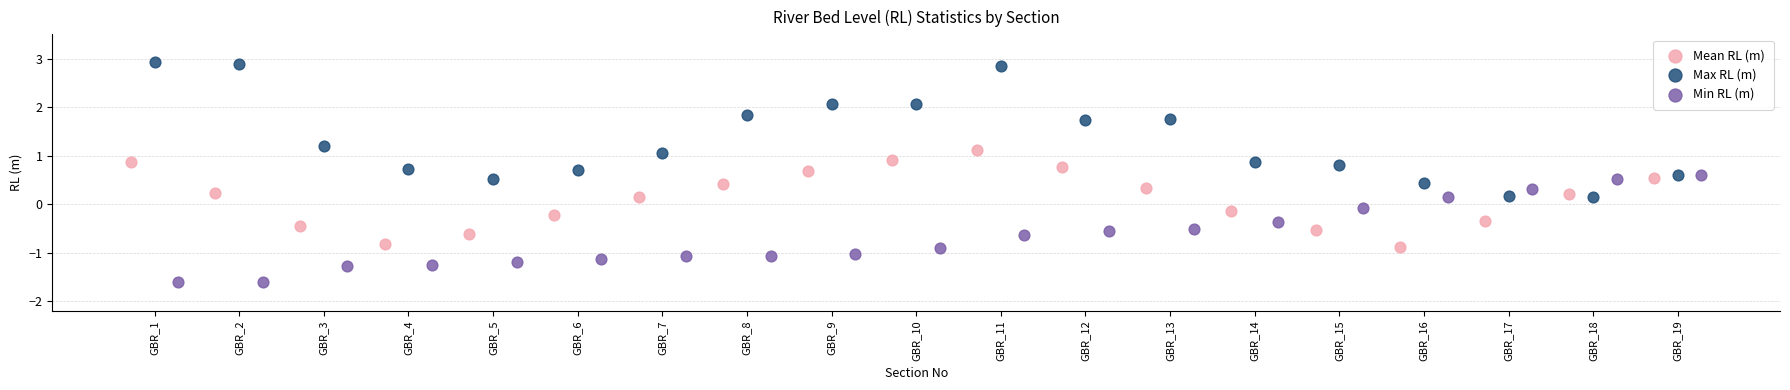

Which series has the widest spread of Y values?

Max RL (m)